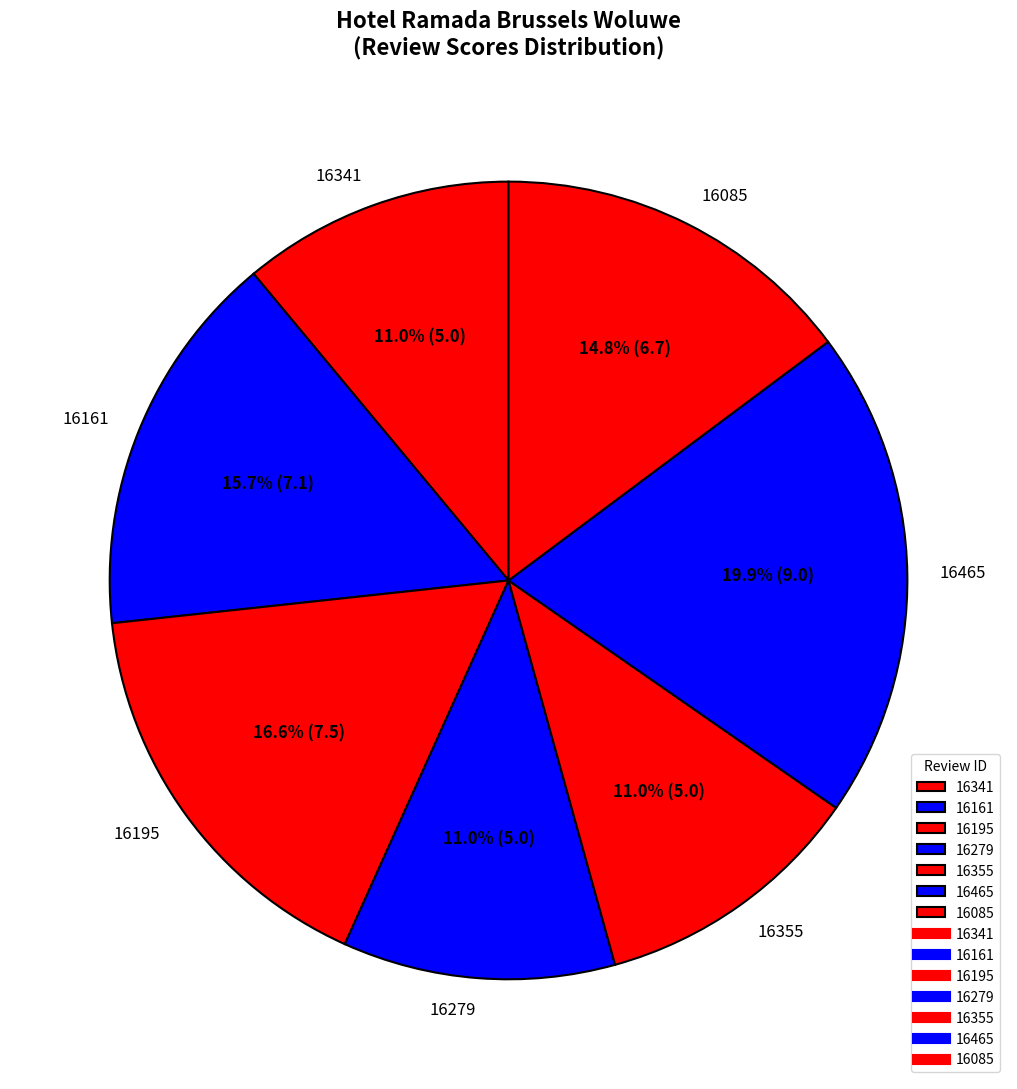

Between 16465 and 16355, which is larger?

16465